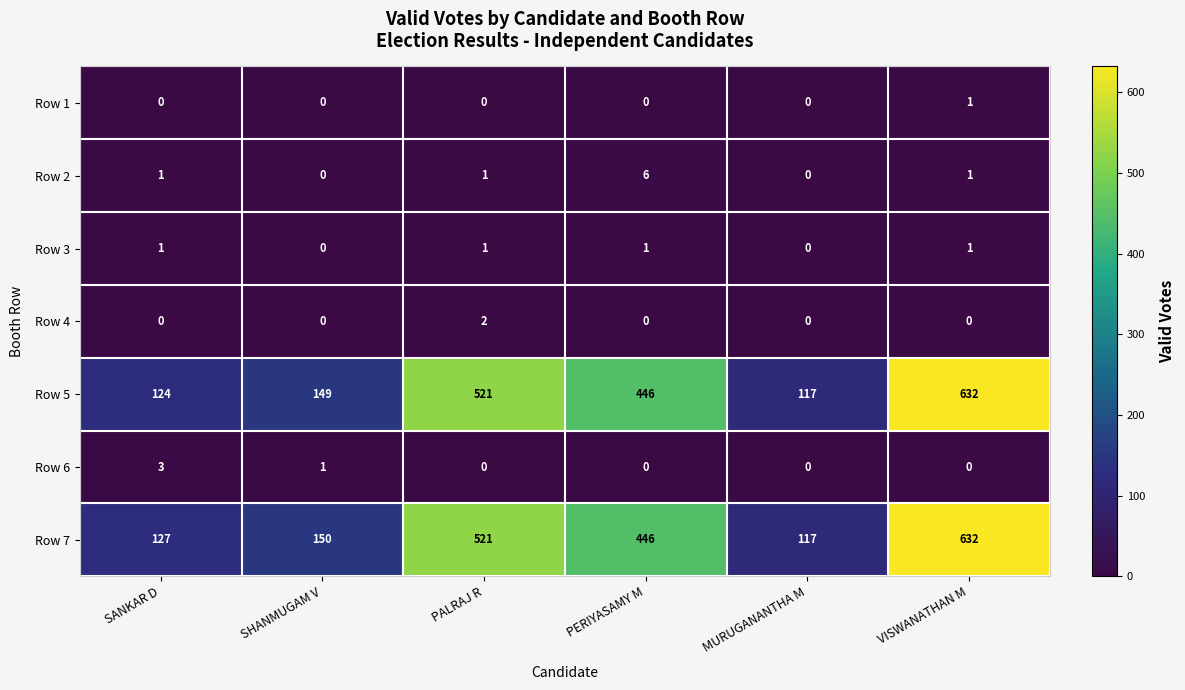

Which series has the largest total across all categories?

Row 7